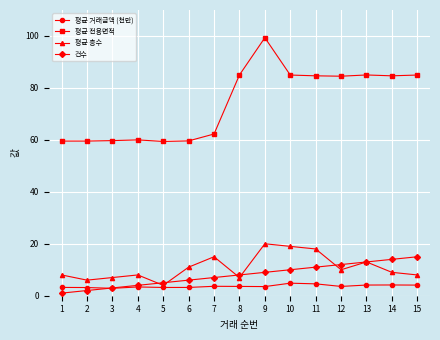

List the series in order of their peak value, lowest first.

평균 거래금액 (천만), 건수, 평균 층수, 평균 전용면적